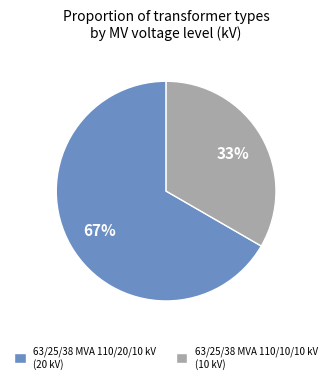

To the nearest percent, what portion does 63/25/38 MVA 110/20/10 kV represent?

67%